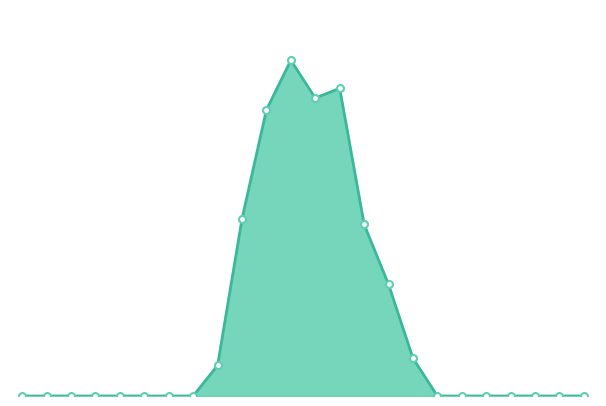

How many lines are shown in the chart?

1